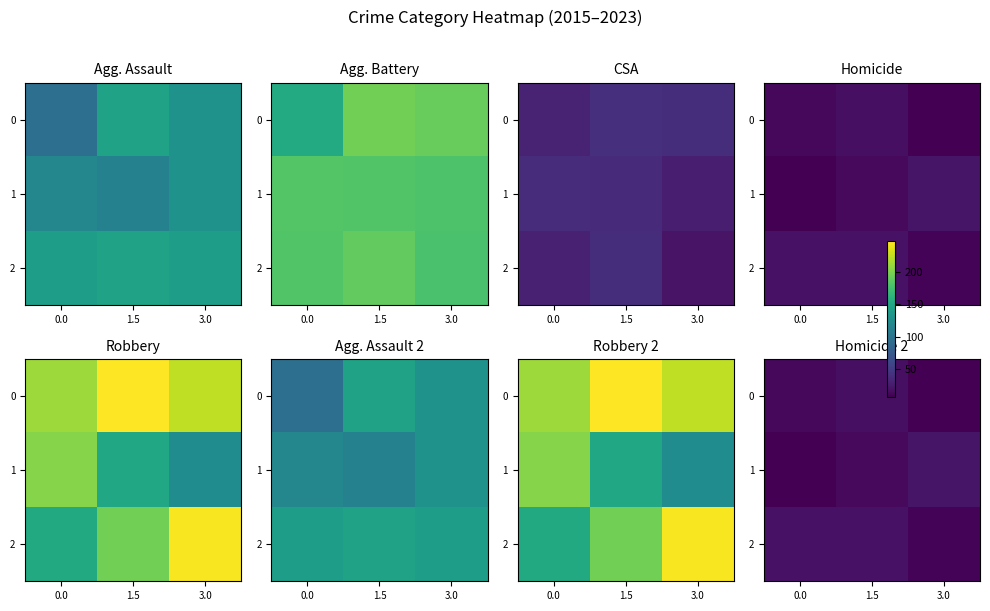

Count the 1 values in the range 8 to 22.

3